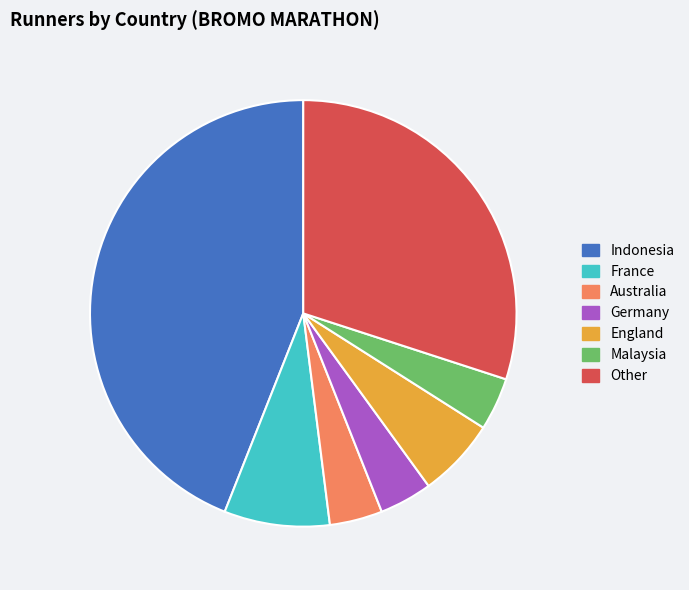

Is the sum of Malaysia and England greater than half?

No